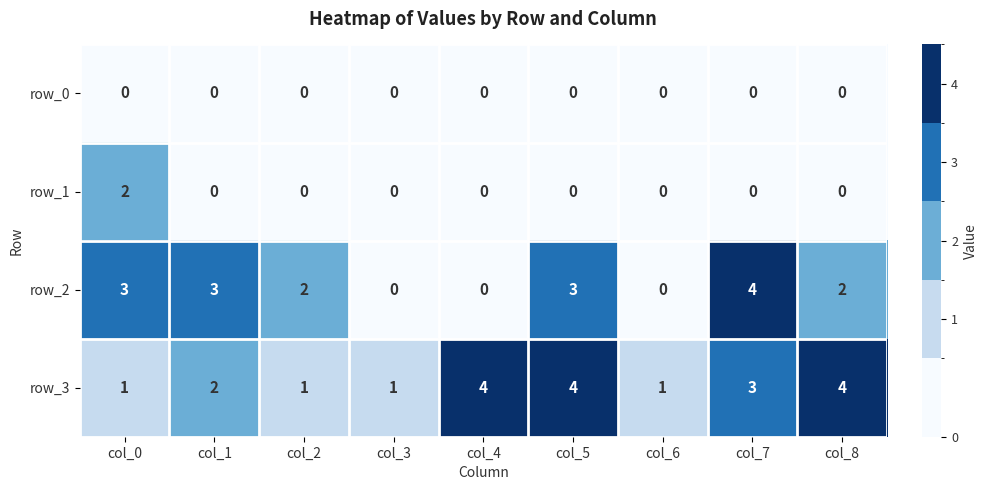

At how many categories does at least one series exceed 0?

9